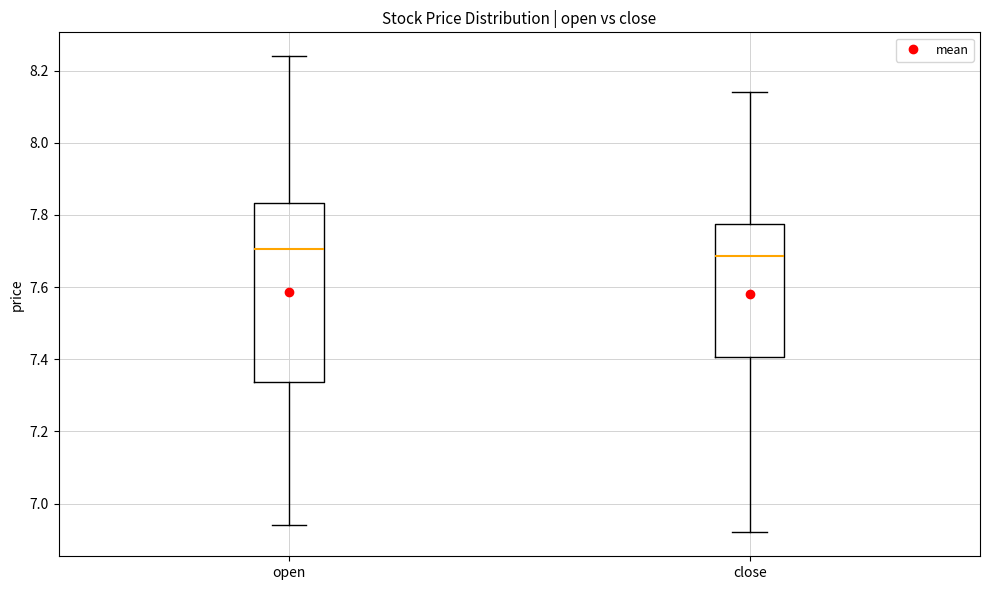

Reading left to right, read every box against the y-axis: the position of its median line, the range the box covers, and the ends of its whiskers. The values are not printed on the chart, so give them approximately, as read against the axis.

open: median 7.70, box 7.34 to 7.84, whiskers 6.94 to 8.24
close: median 7.68, box 7.40 to 7.78, whiskers 6.92 to 8.14